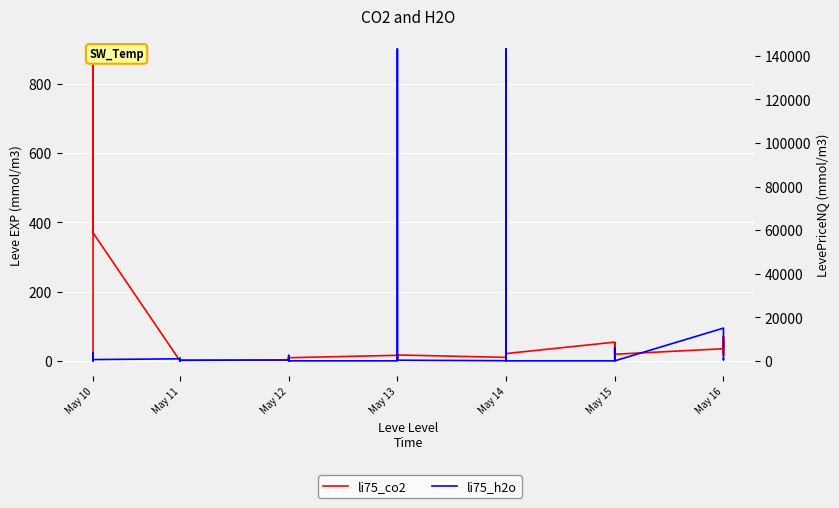

Which series ends up on top after the final intersection of li75_co2 and li75_h2o?

li75_h2o